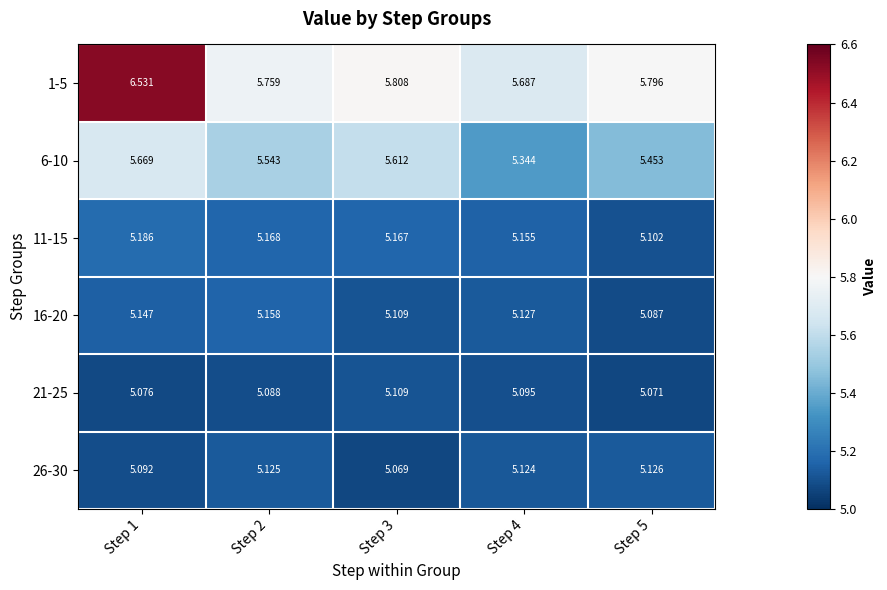

Is the value of 26-30 at Step 4 greater than the value of 21-25 at Step 1?

Yes